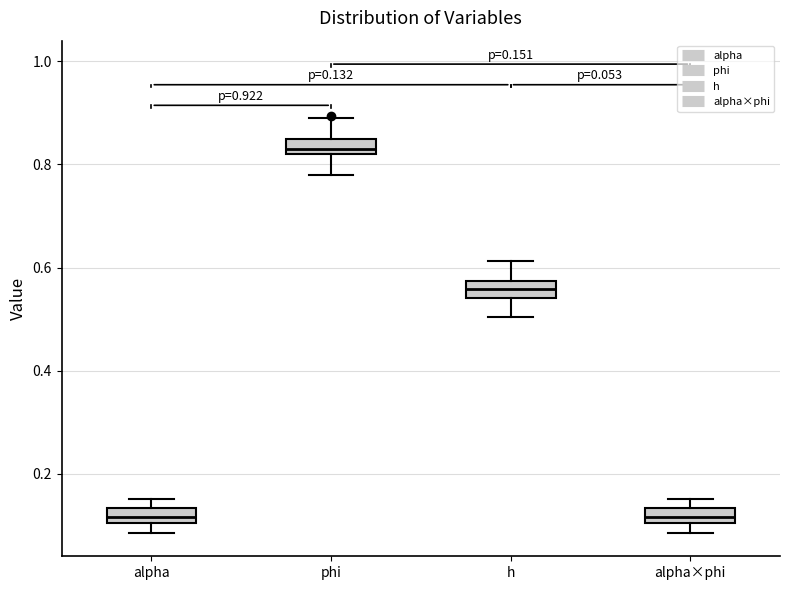

Which box's median line is the highest?

phi